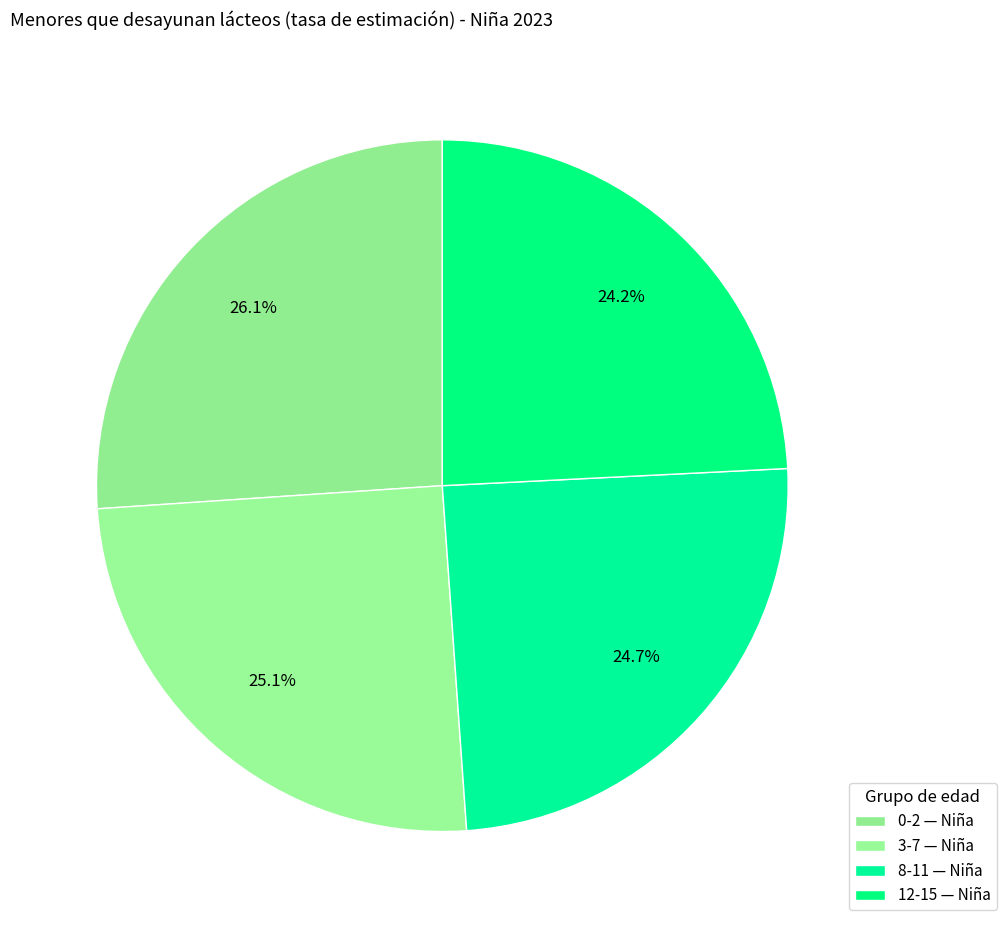

Is 8-11 the majority of the pie?

No